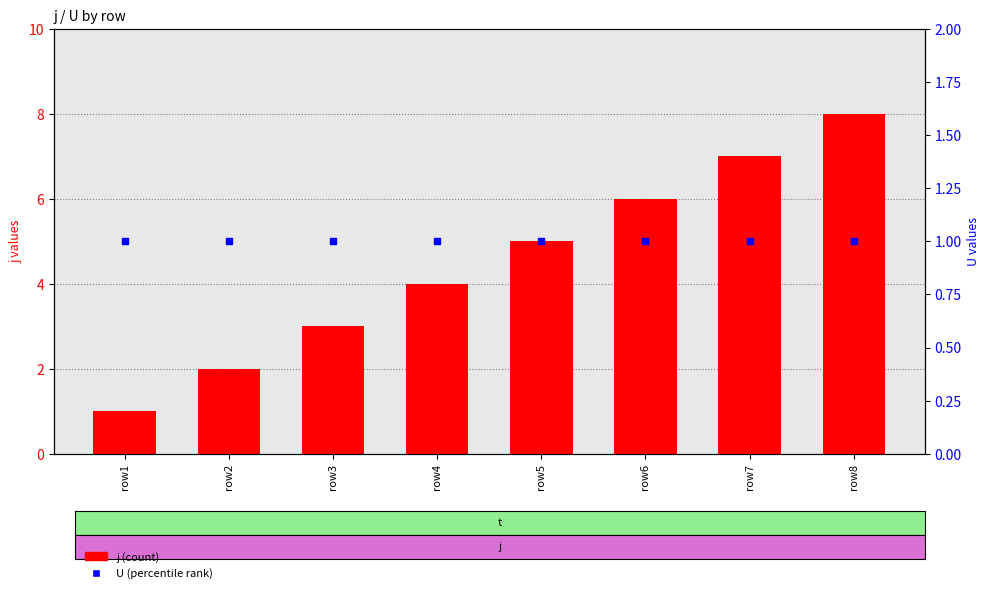

Which series has the widest spread of Y values?

j